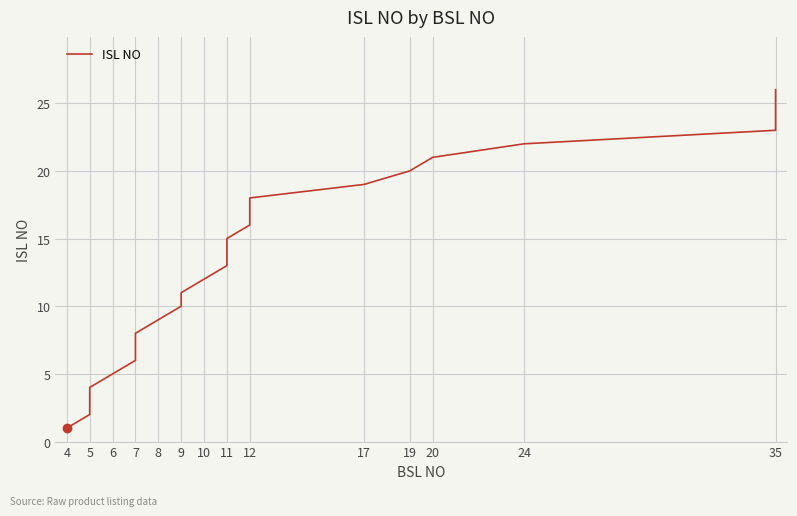

What is the change in value from 5 to 20?

+19